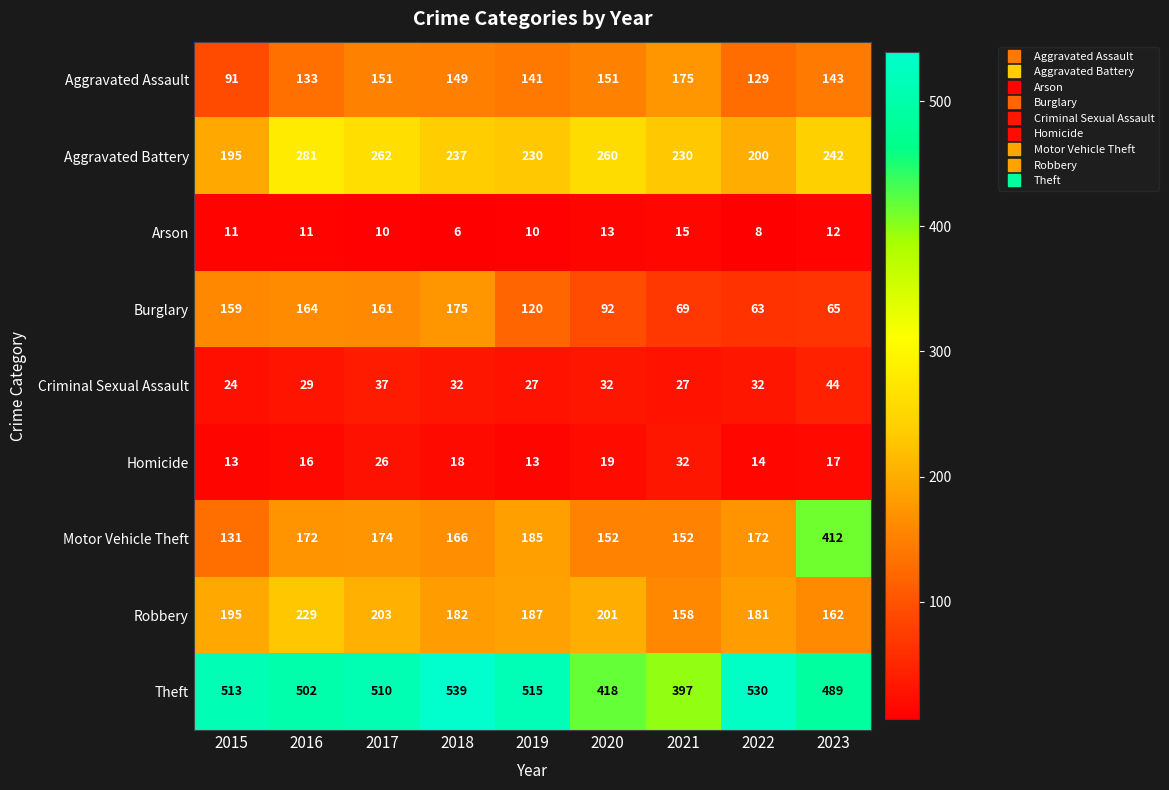

At 2017, list the series in order from smallest to largest.

Arson, Homicide, Criminal Sexual Assault, Aggravated Assault, Burglary, Motor Vehicle Theft, Robbery, Aggravated Battery, Theft